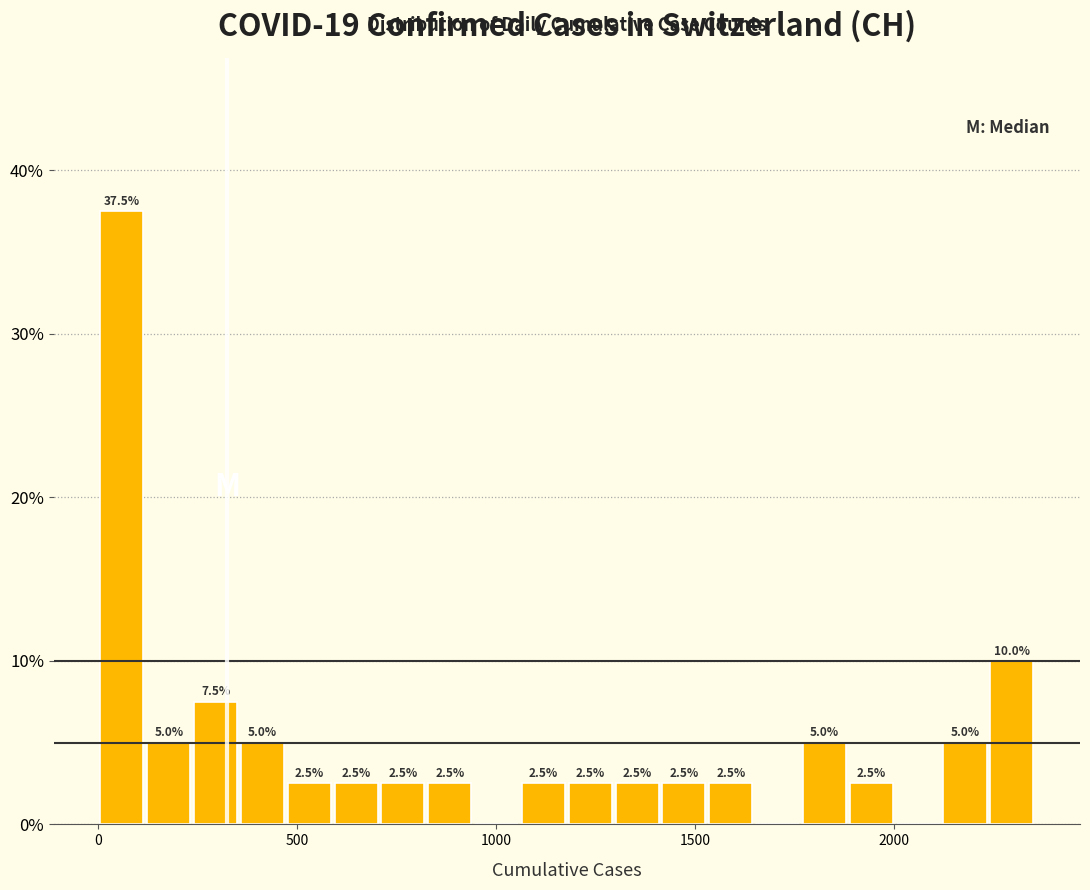

Read against the x-axis, roughly where is the centre of the tallest bar?

50